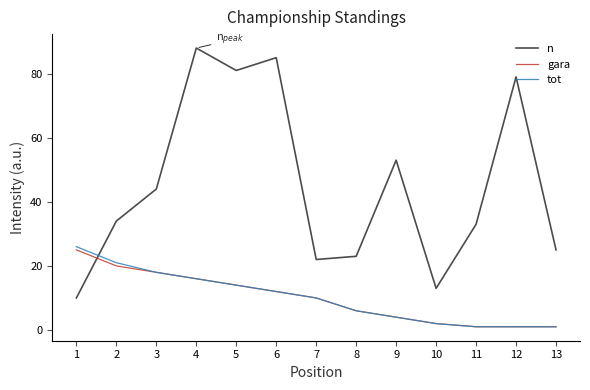

The value of gara at 3 is 18.0. True or false?

True